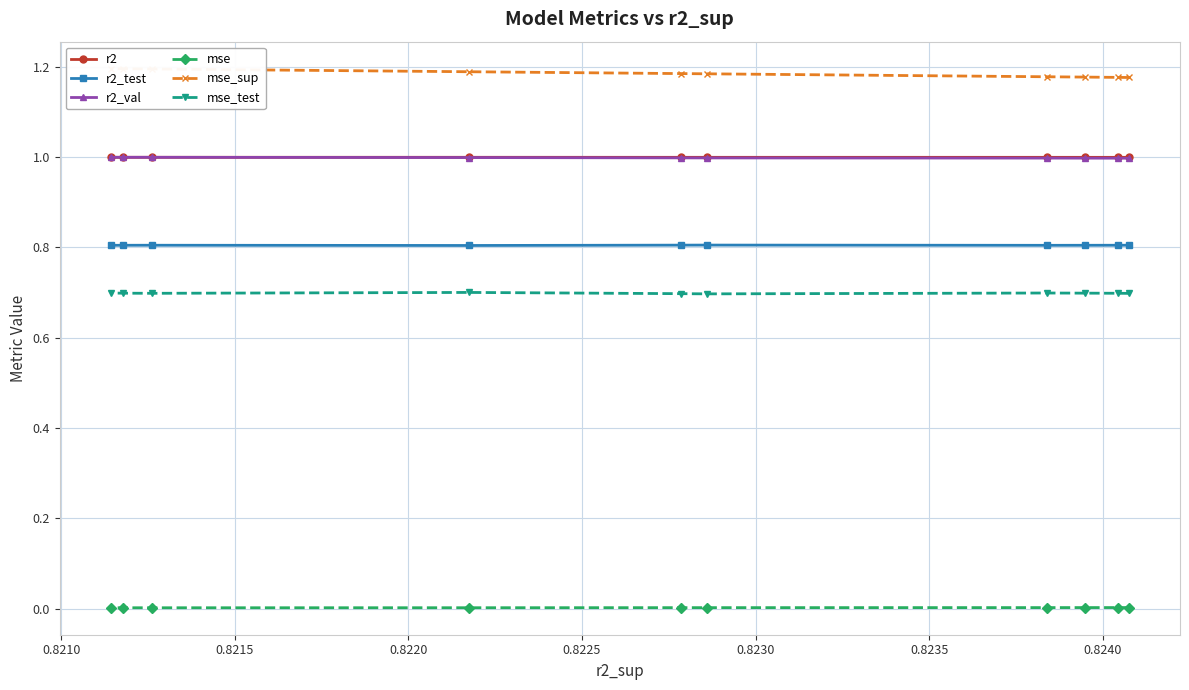

Which series has the largest total across all categories?

mse_sup